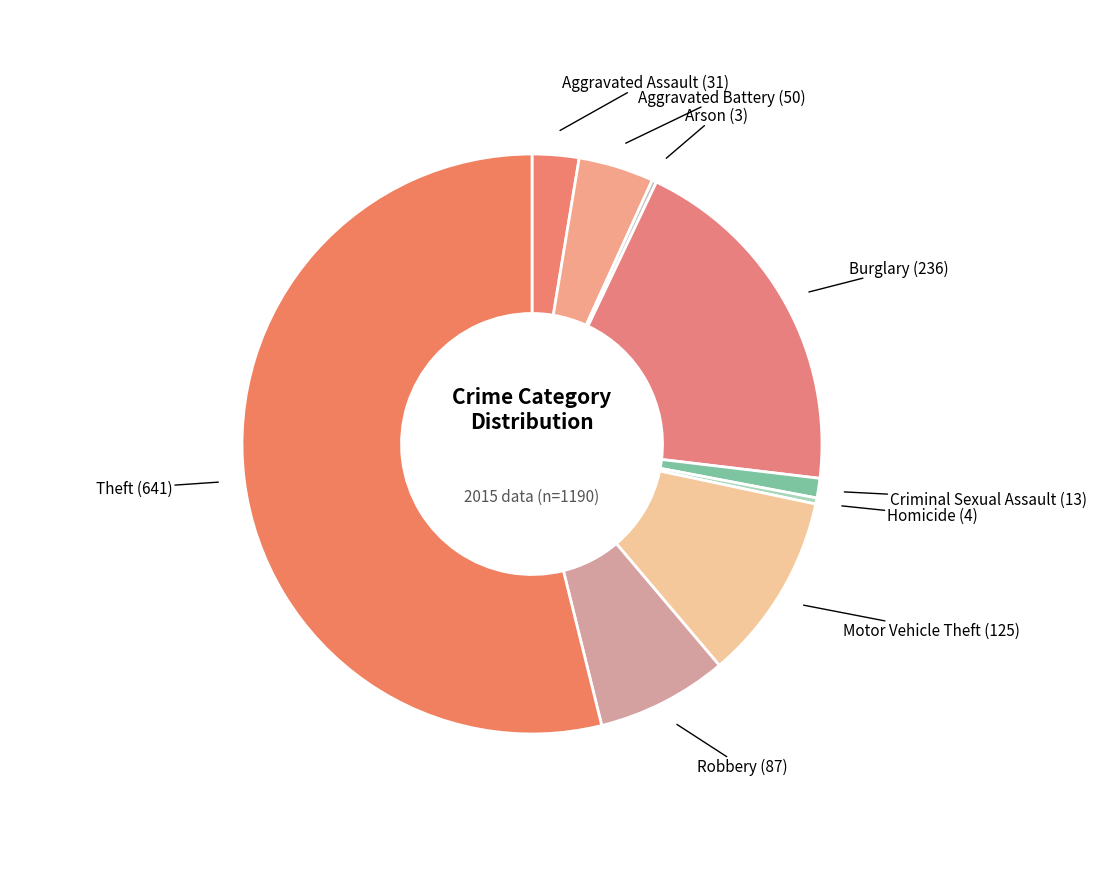

True or false: Aggravated Battery accounts for 12% of the total.

False